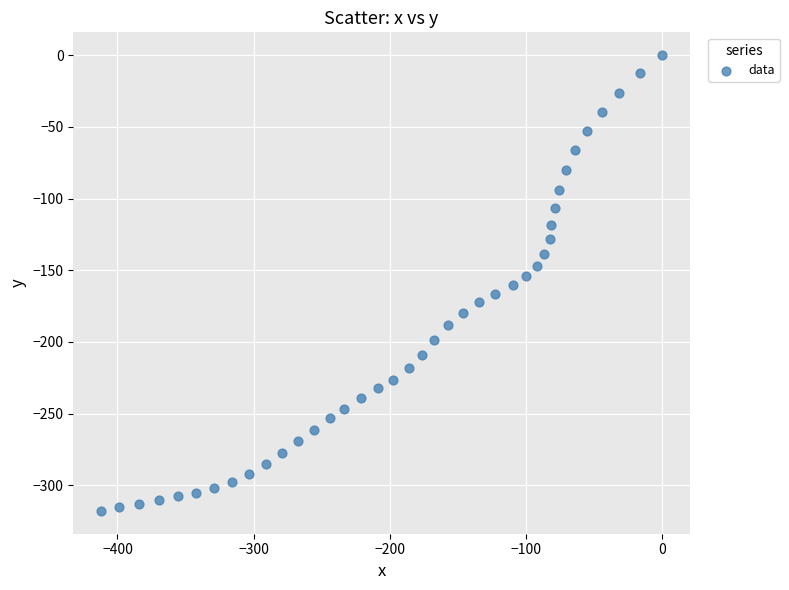

What is the range of X values (max minus min)?

411.9